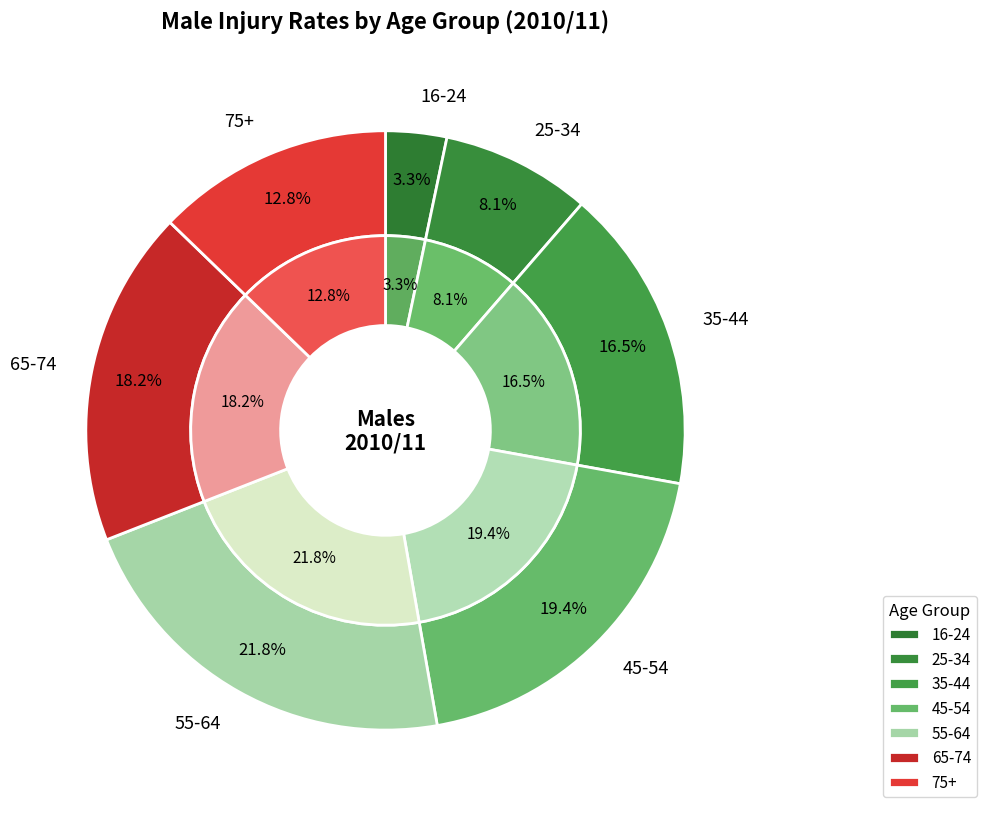

To the nearest percent, what portion does 16-24 represent?

3%